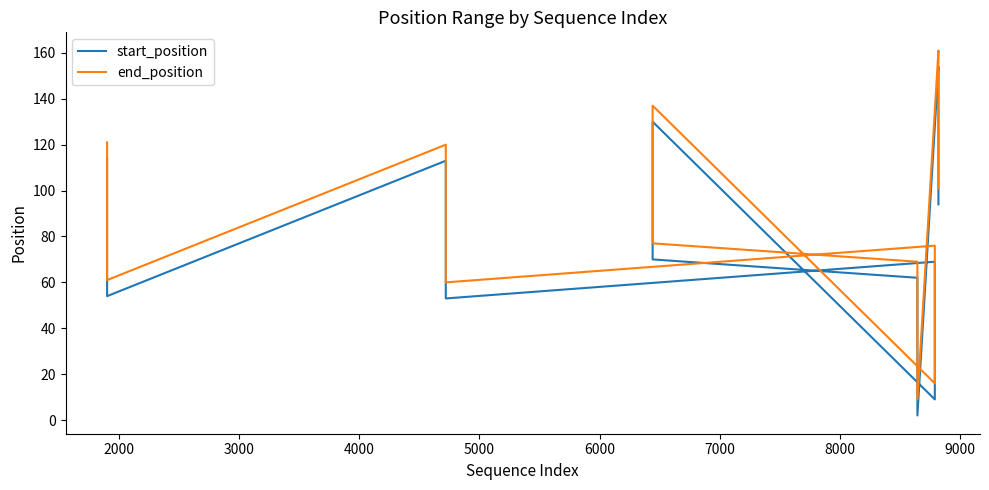

Is the value of end_position at 13 greater than the value of start_position at 12?

Yes